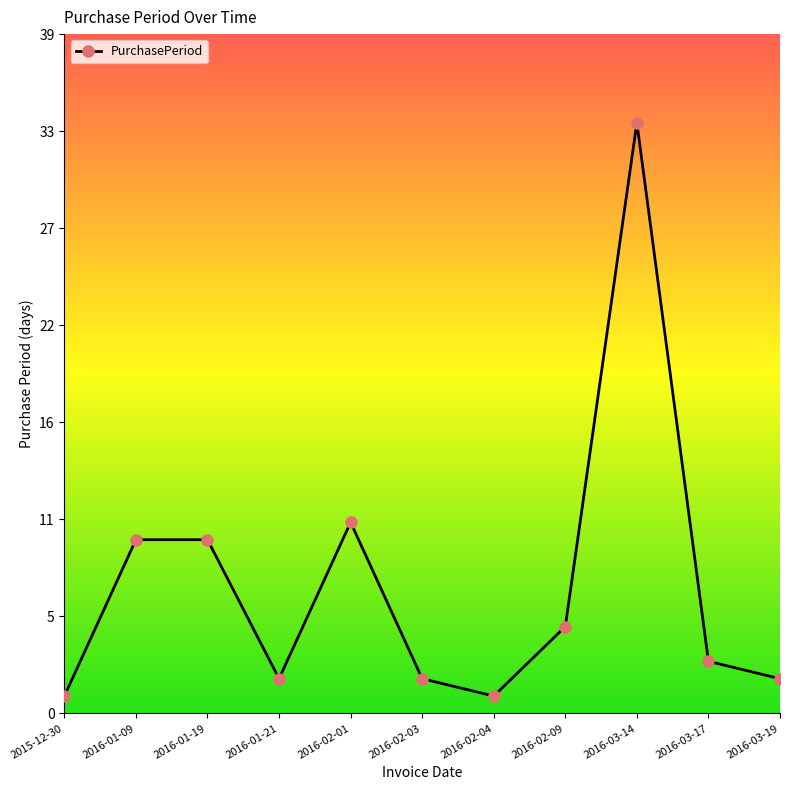

What is the maximum value shown in the chart?

34